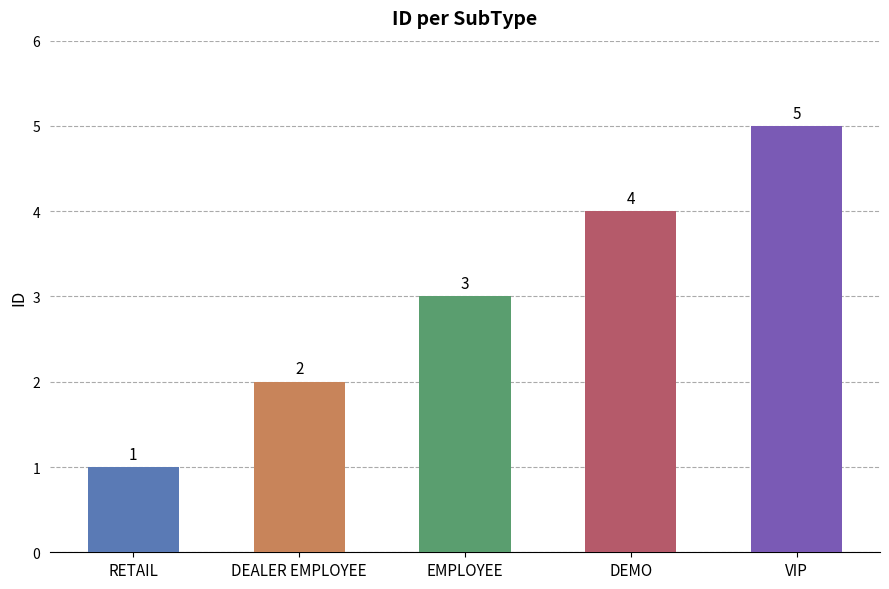

What is the minimum value shown in the chart?

1